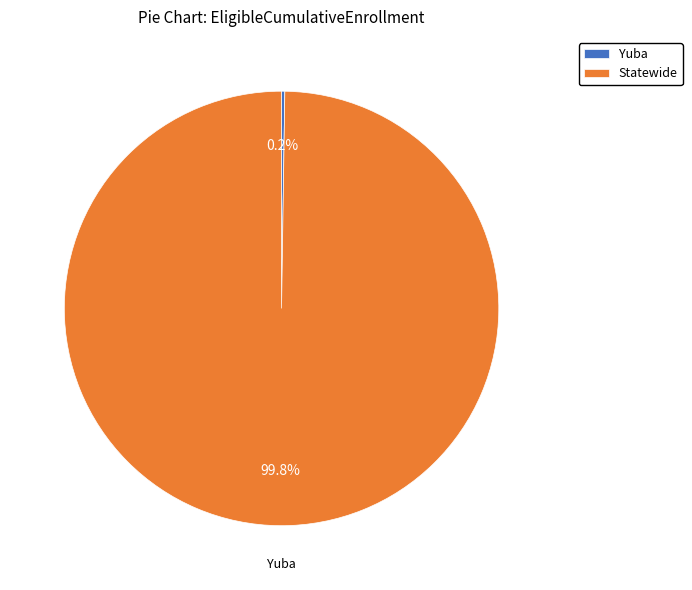

What percentage is NOT represented by Statewide?

0.2%